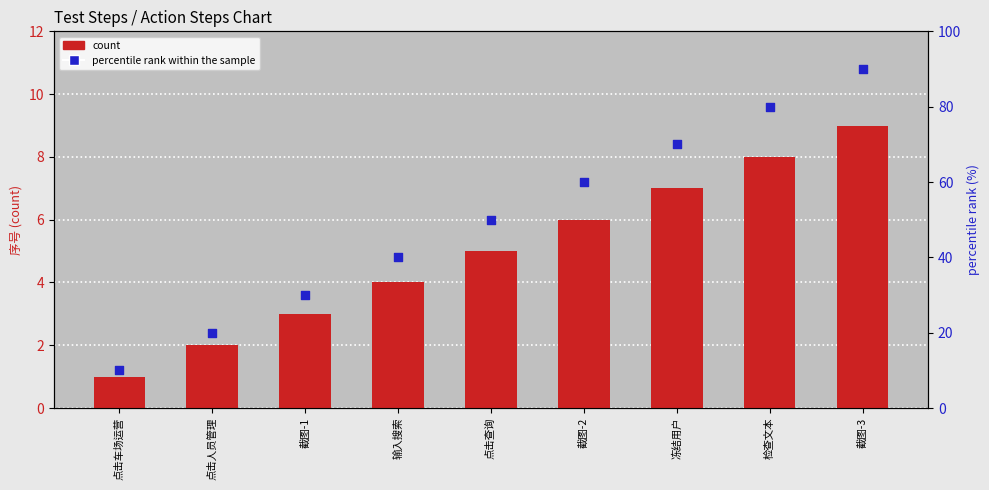

At which category is the sum across all series the highest?

截图-3